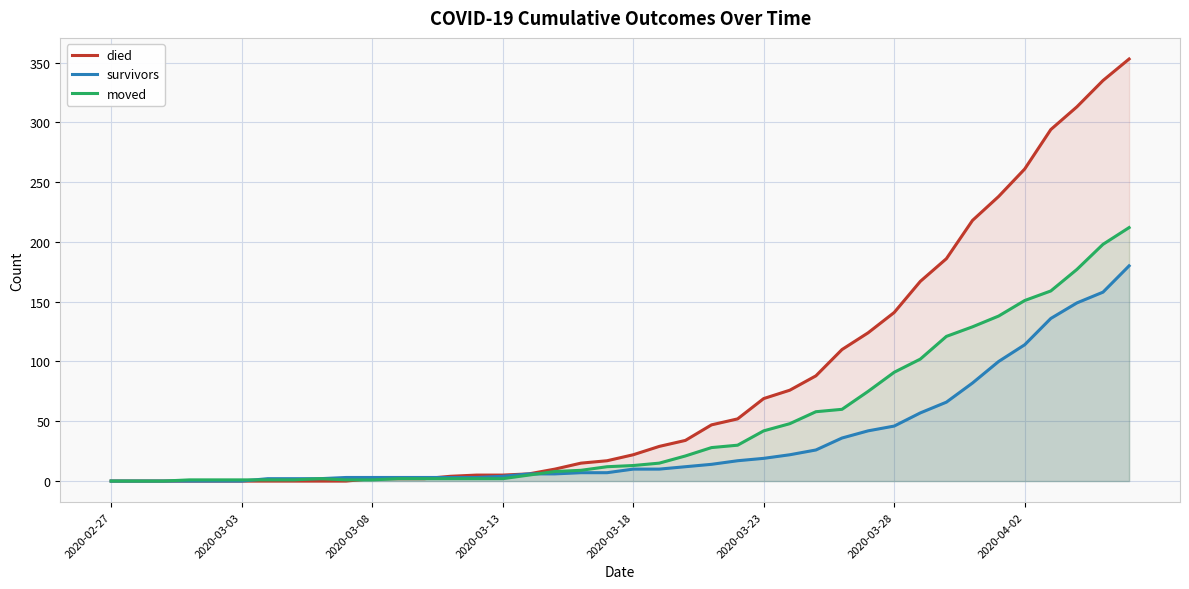

How many intersections are there between died and survivors?

1